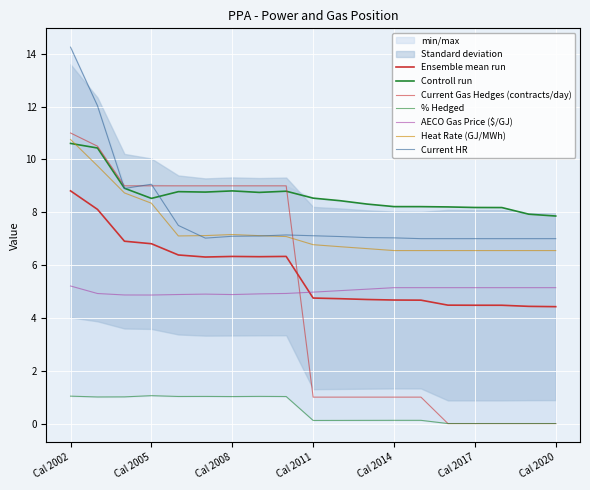

How many data points does each series have?

19